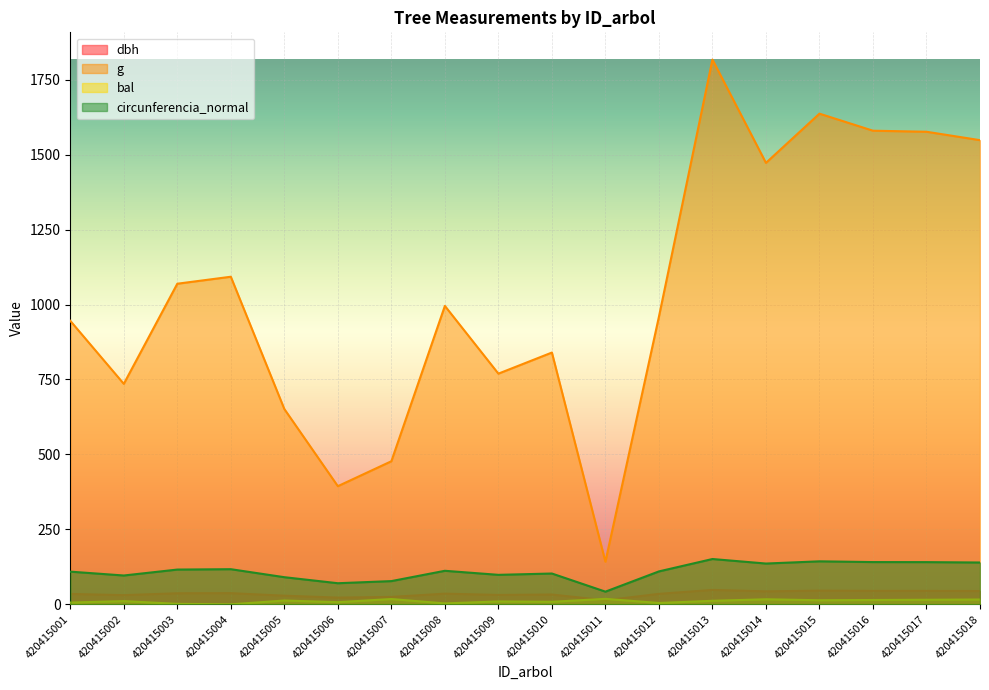

What is the value of the circunferencia_normal point at the 5th from the left?

90.5